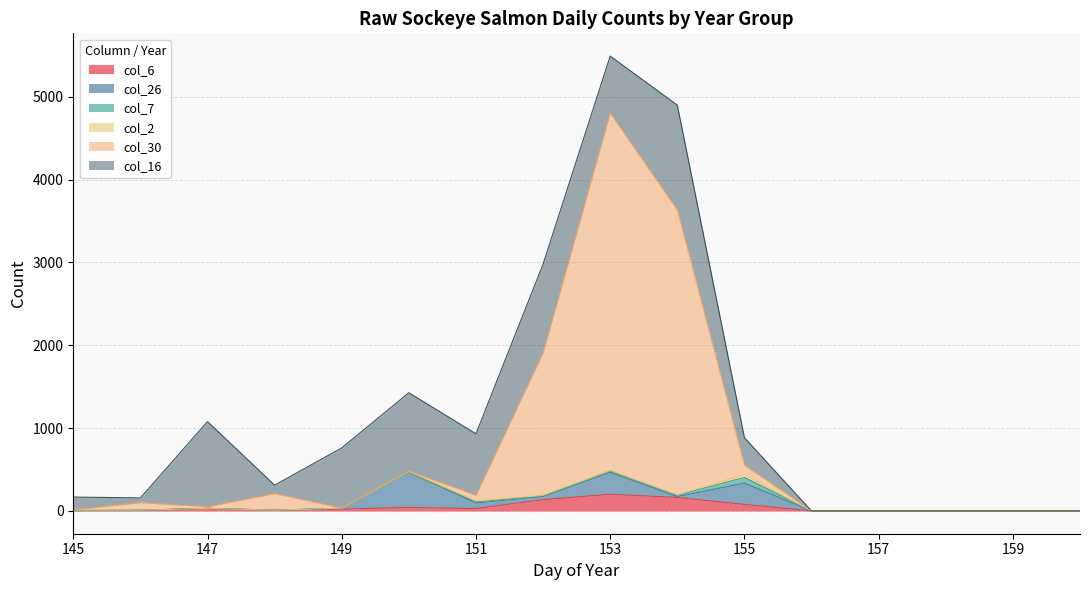

What is the average value of the col_30 series?

623.2